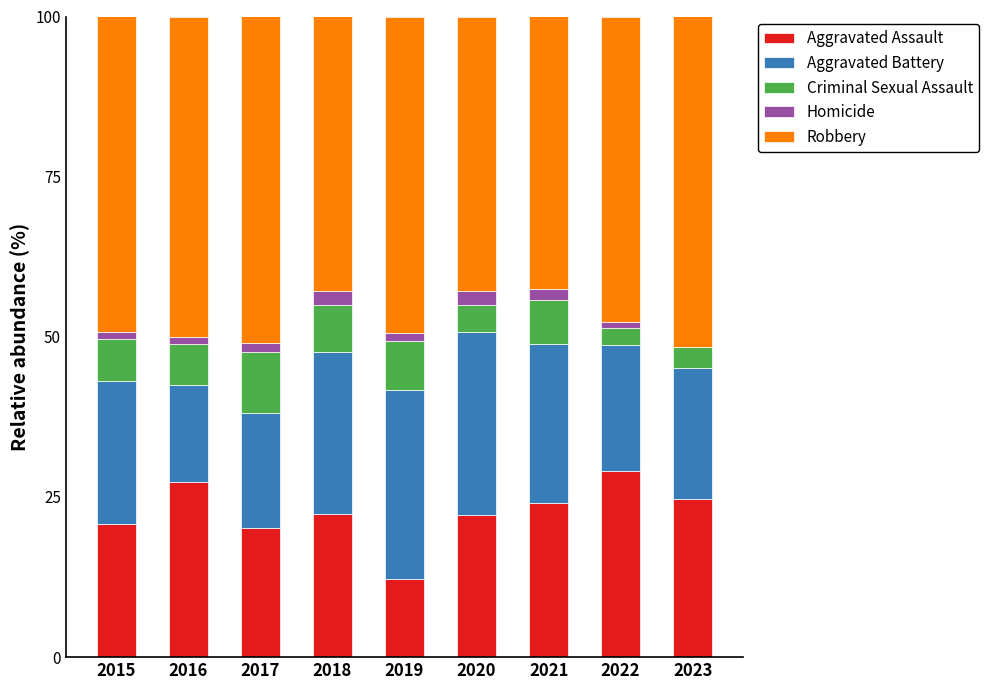

What is the total value across all series at 2023?

100.0